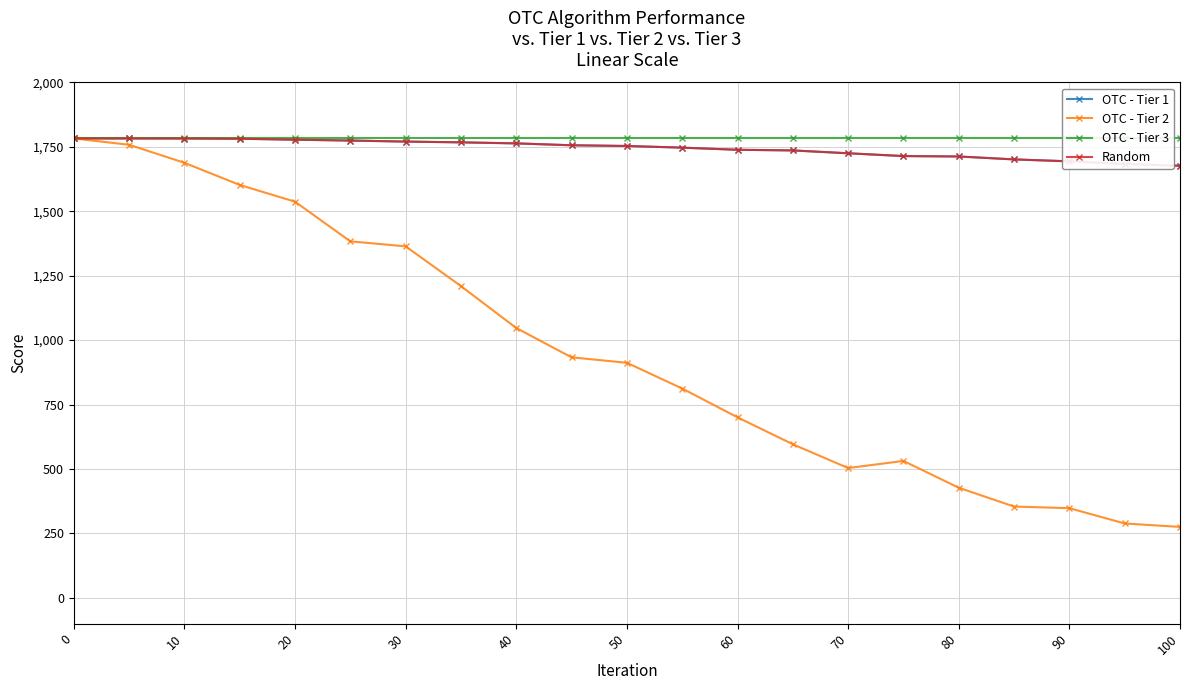

What are all the series names shown in the legend?

OTC - Tier 1, OTC - Tier 2, OTC - Tier 3, Random